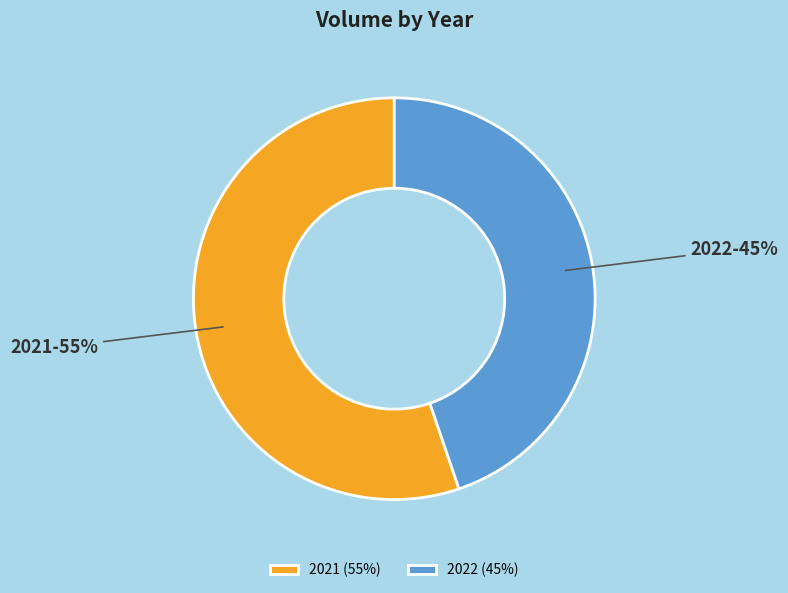

Which has a higher value, 2021 or 2022?

2021